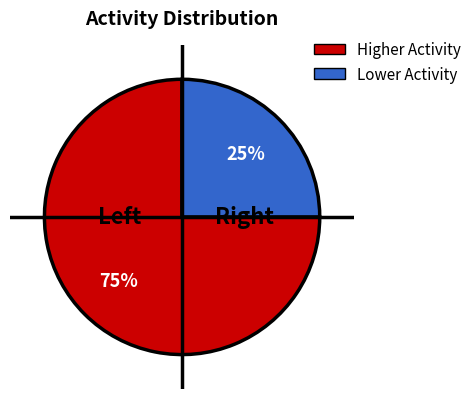

To the nearest percent, what is the average slice percentage?

50%